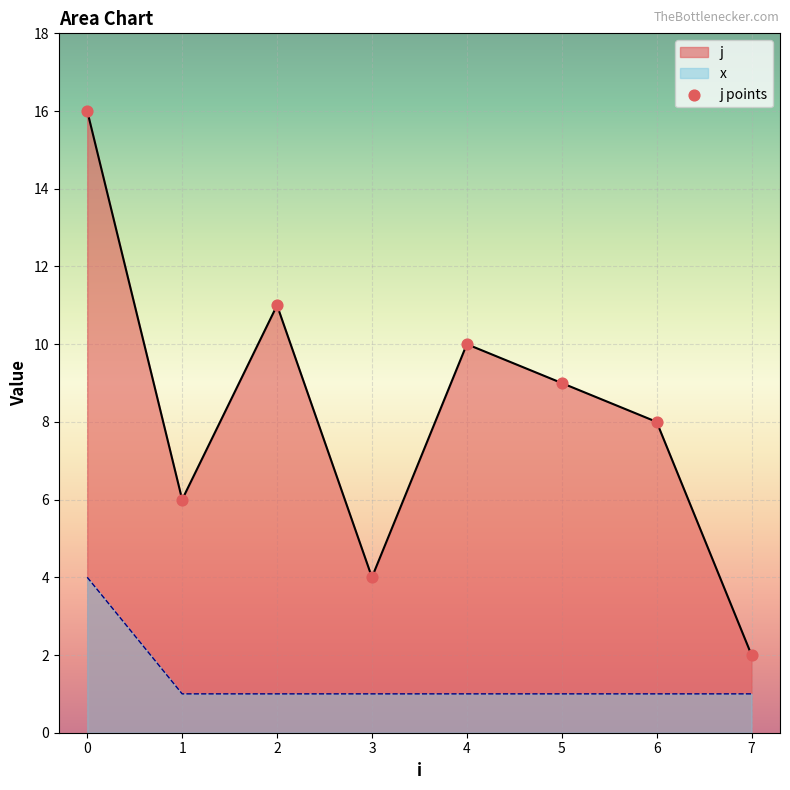

Which series has the widest spread of values?

j